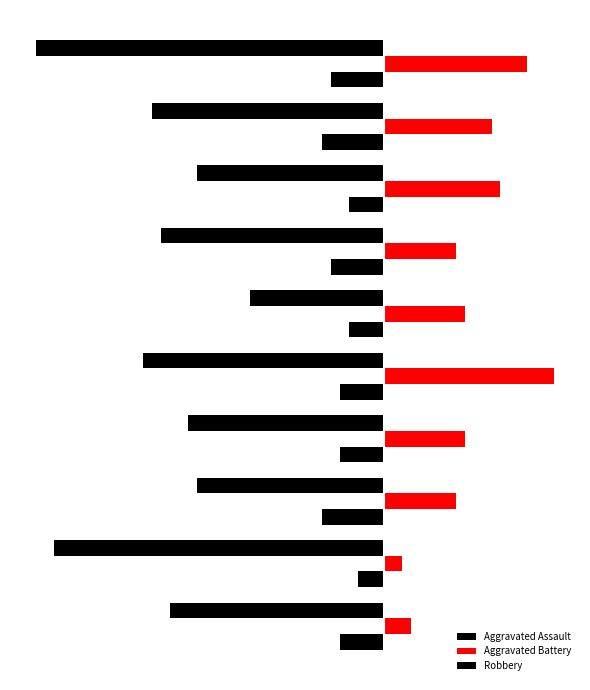

Rank the series by their maximum value, from highest to lowest.

Aggravated Battery, Aggravated Assault, Robbery